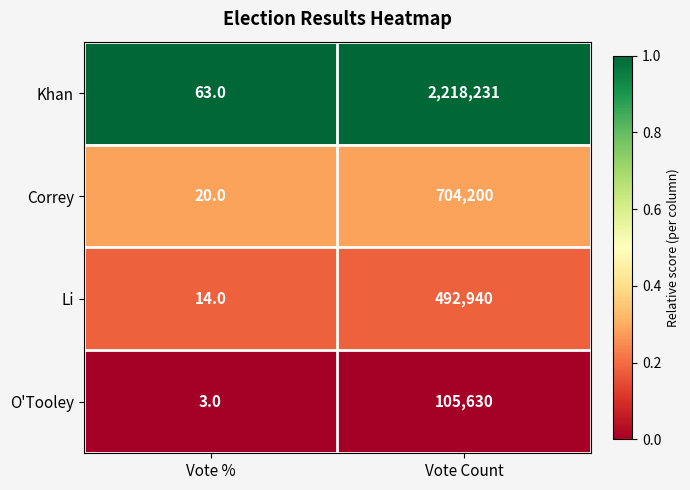

Which series has the largest total across all categories?

Khan